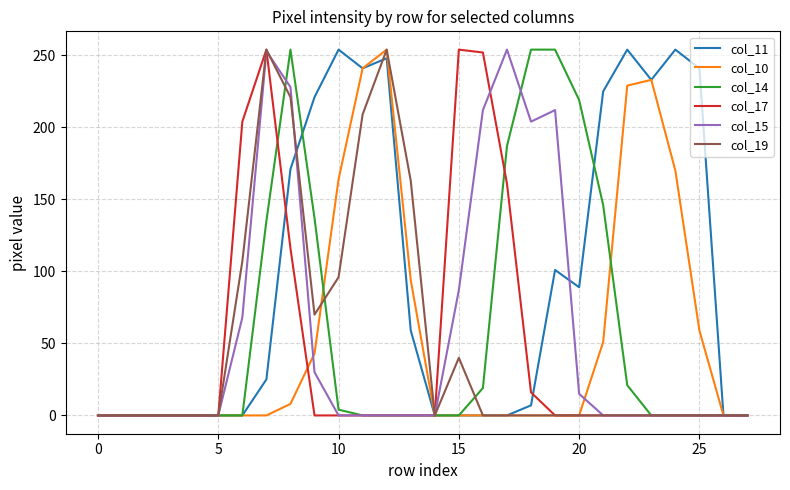

What is the maximum value shown in the chart?

254